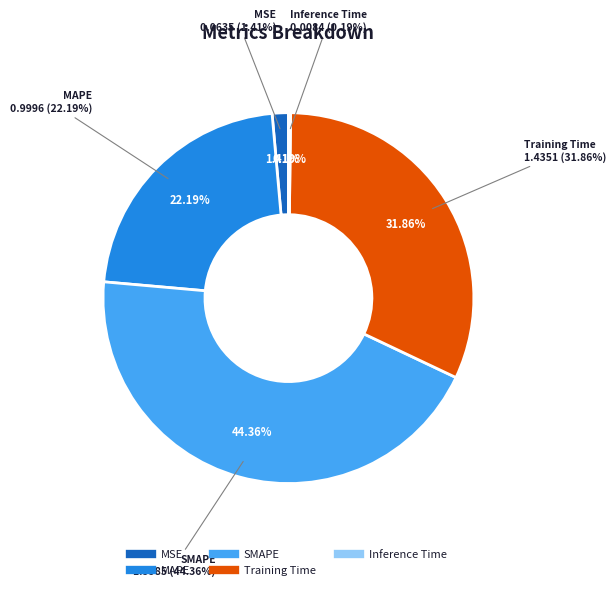

Does any single category account for the majority?

No